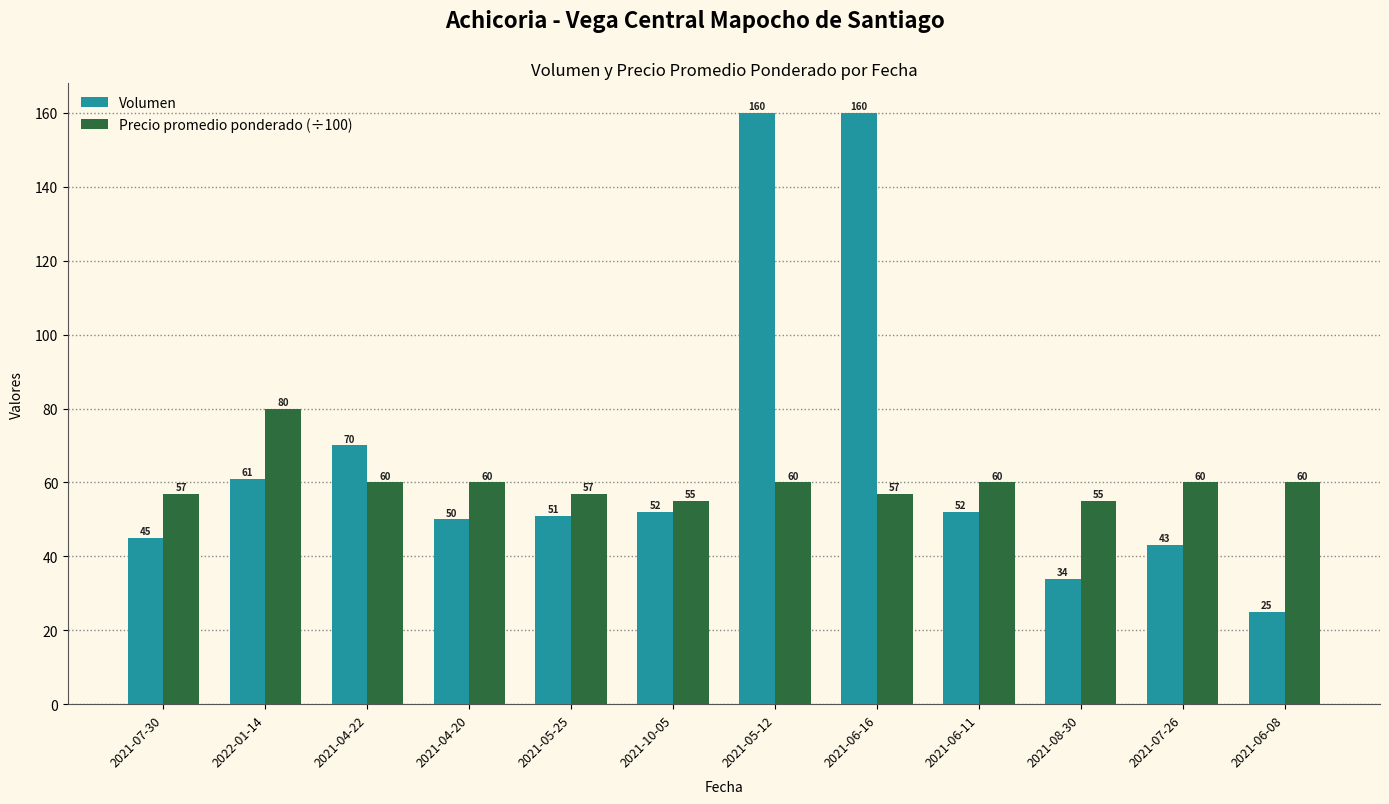

What position from the left is 2022-01-14?

2